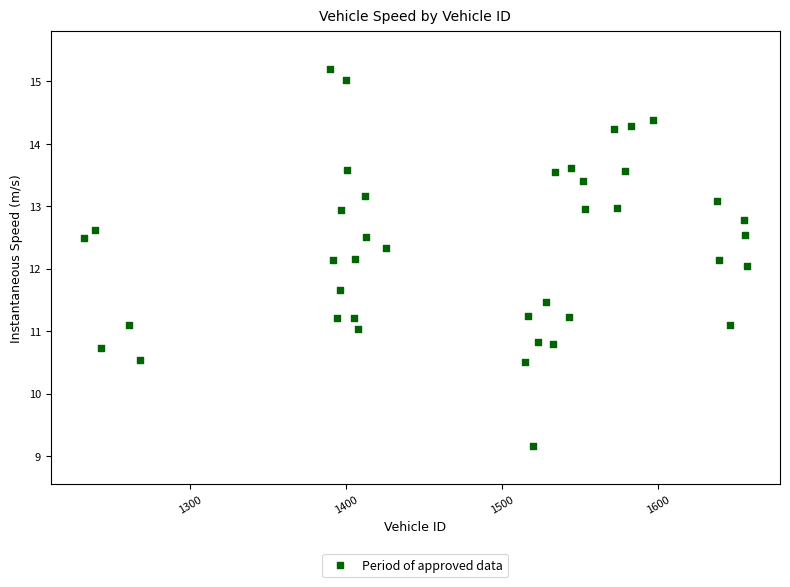

What is the range of X values (max minus min)?

425.0